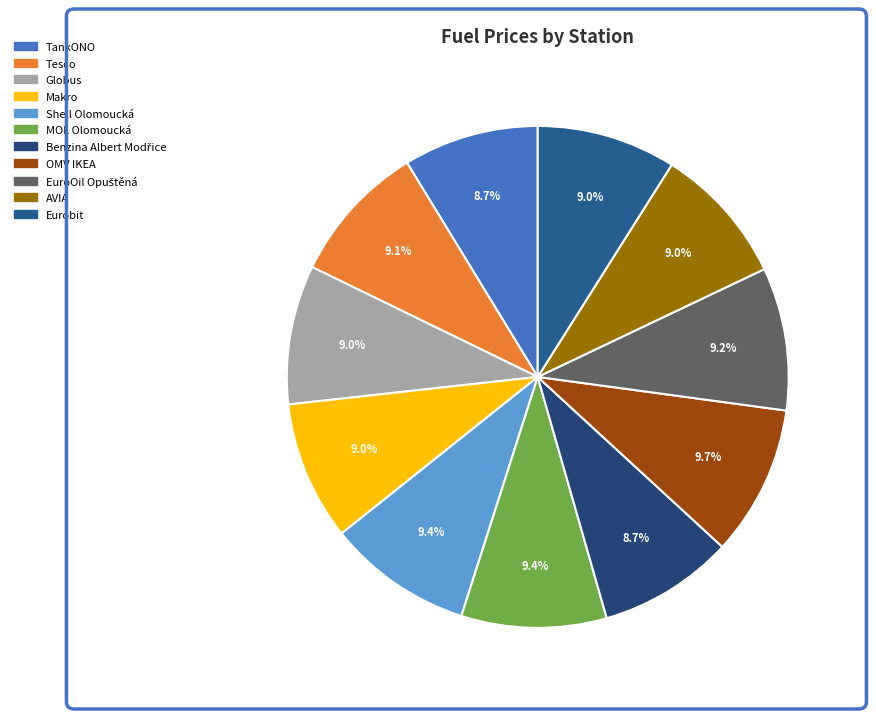

Count the number of slices in the pie.

11